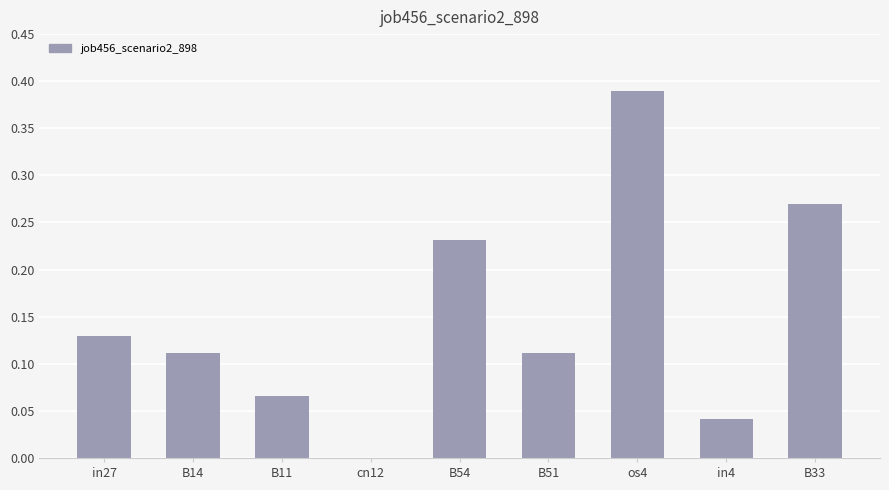

Which category has the highest value across all series?

os4